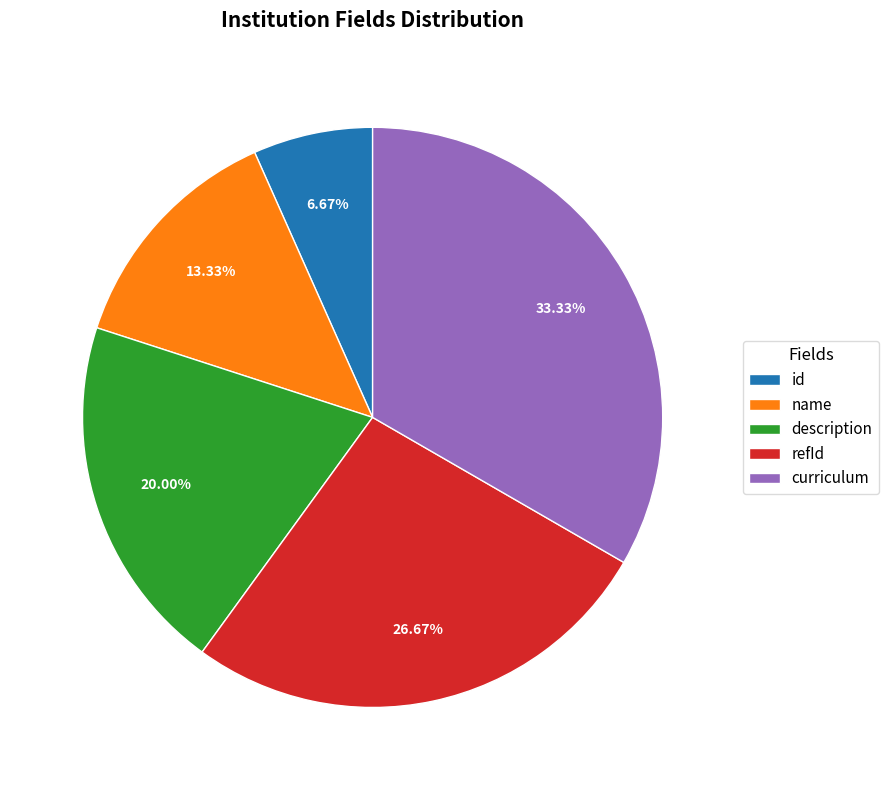

Count the number of slices in the pie.

5